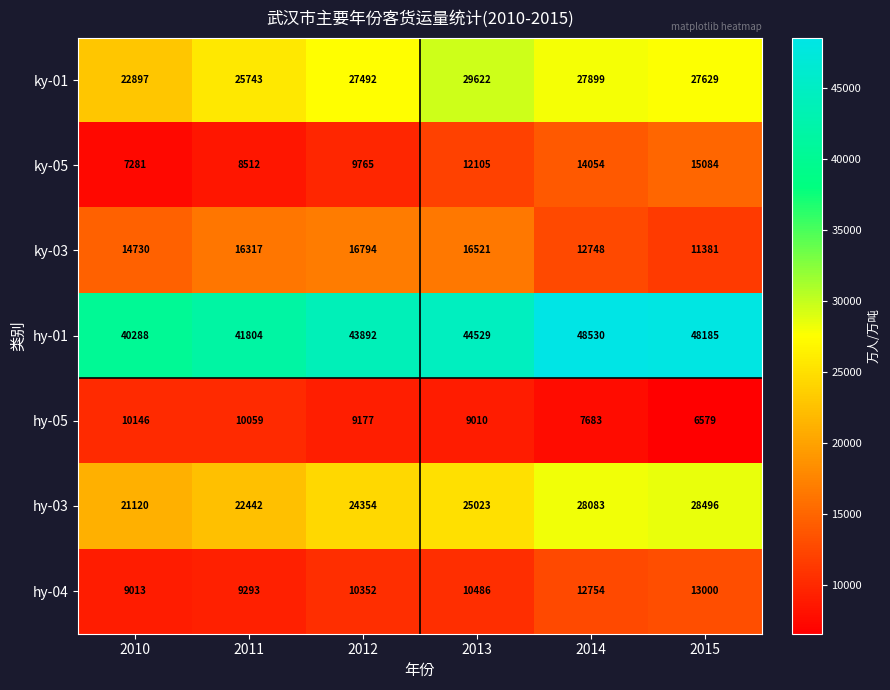

Rank the categories by hy-03 value from lowest to highest.

2010, 2011, 2012, 2013, 2014, 2015